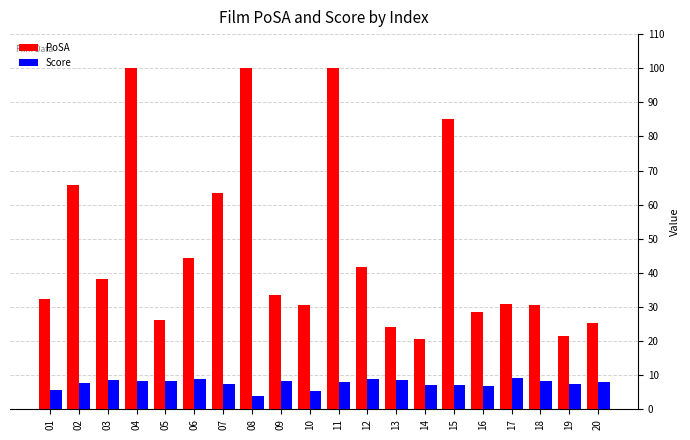

Rank the series by their average value, from highest to lowest.

PoSA, Score